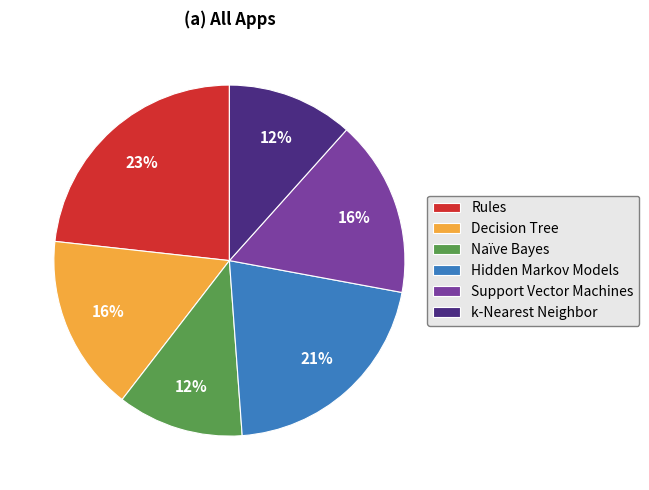

Is it true that k-Nearest Neighbor is 12% of the pie?

True